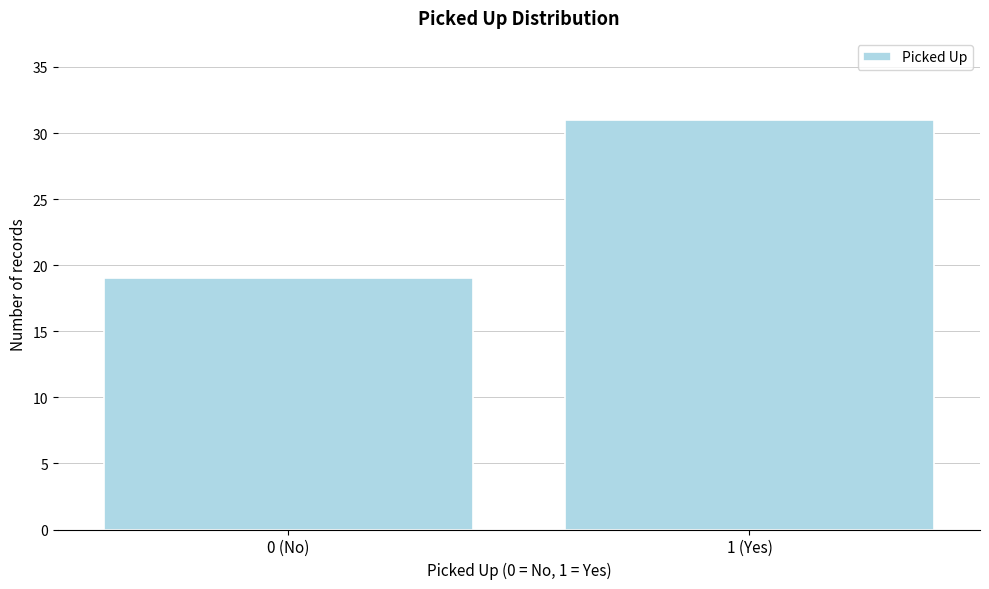

Reading left to right, list all the values displayed in this chart.

19	31